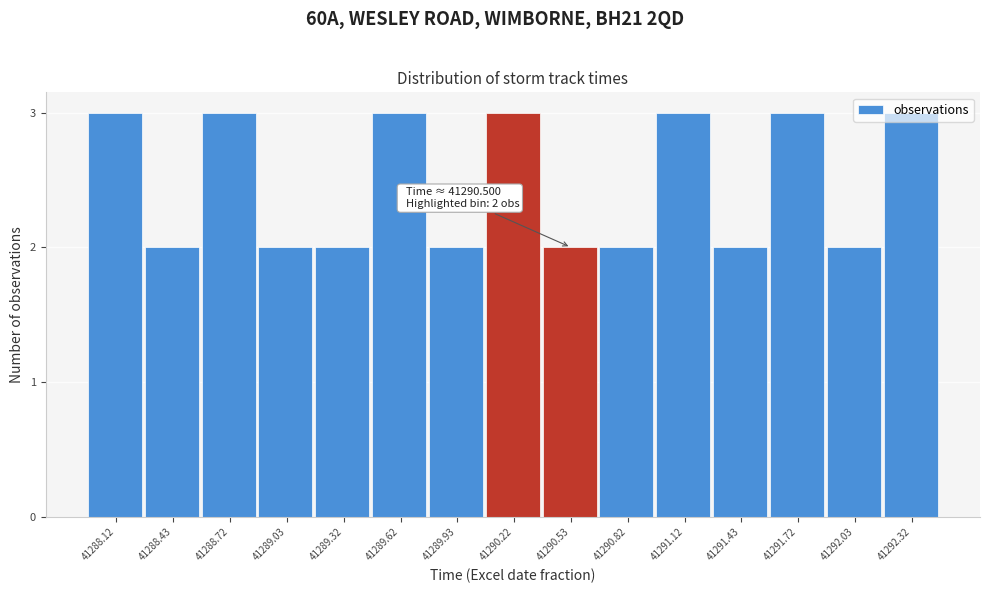

What is the sum of the values at 41292.03 and 41290.82?

4